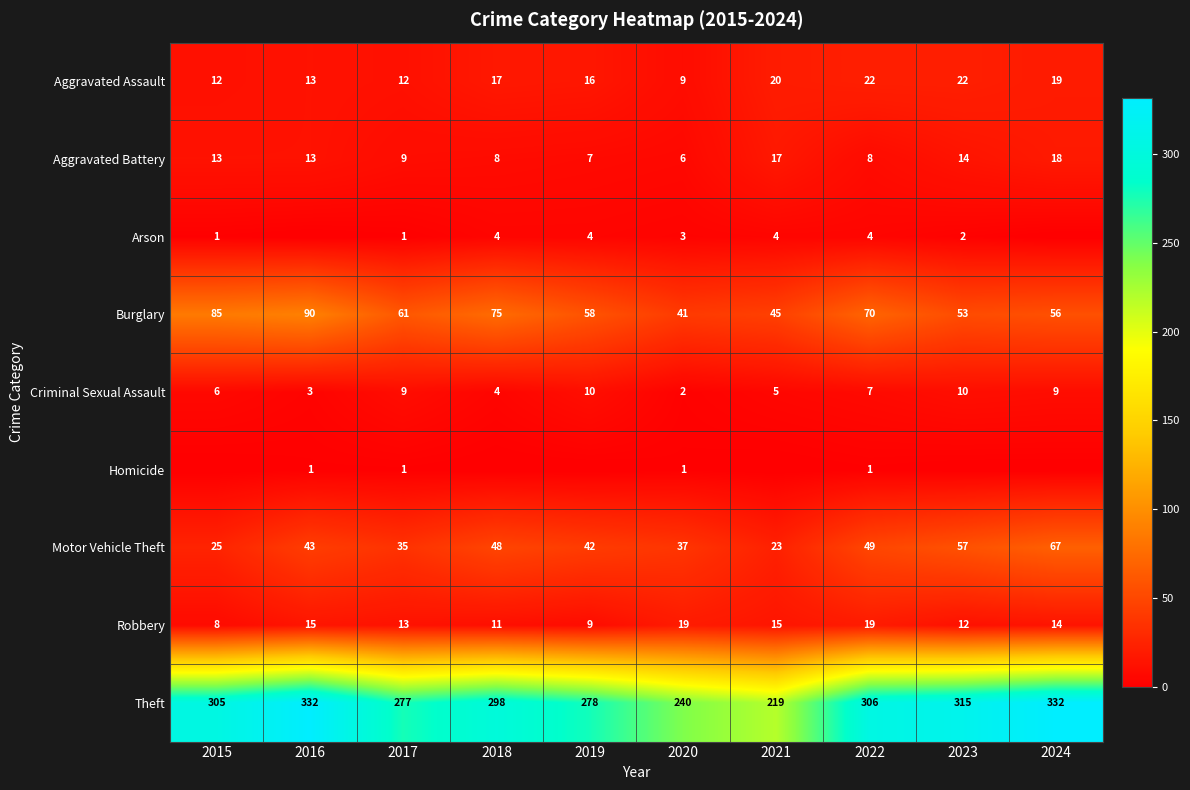

What is the total value across all series at 2017?

418